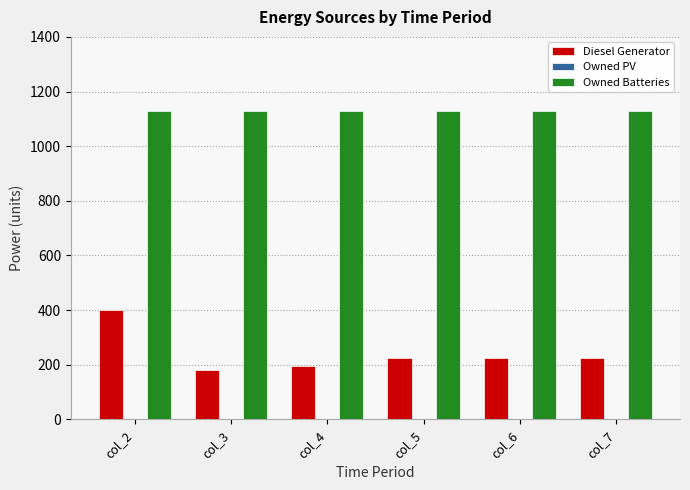

What is the value of the Owned Batteries bar at the 1st from the left?

1129